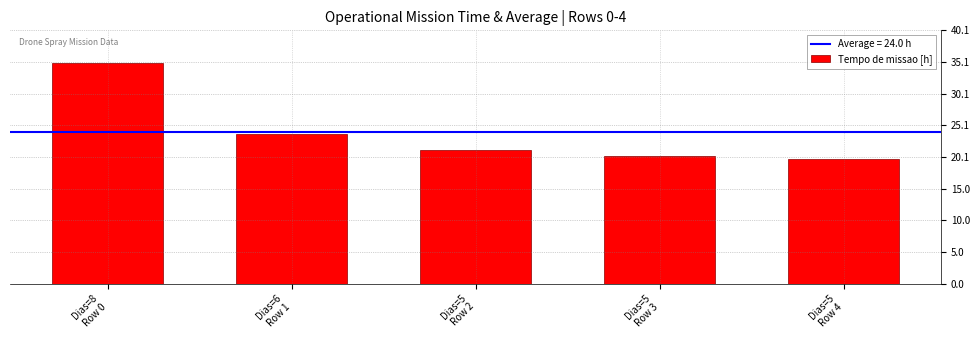

Rank the categories by value from highest to lowest.

Dias=8
Row 0, Dias=6
Row 1, Dias=5
Row 2, Dias=5
Row 3, Dias=5
Row 4